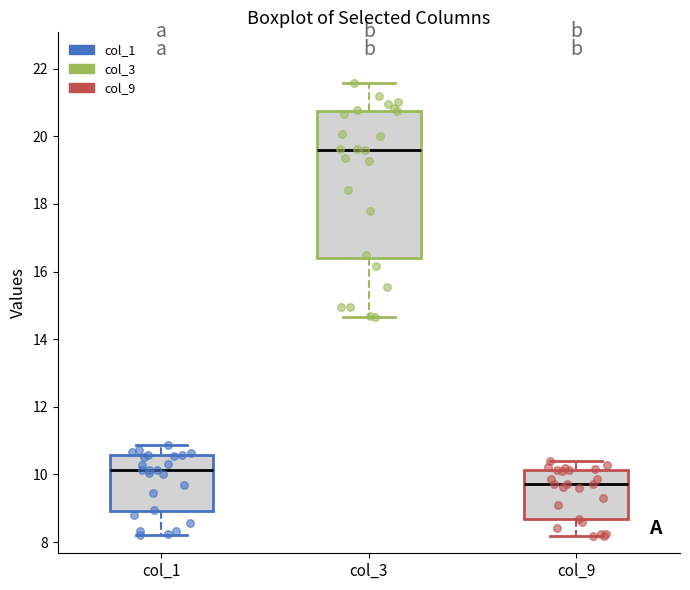

Reading left to right, read every box against the y-axis: the position of its median line, the range the box covers, and the ends of its whiskers. The values are not printed on the chart, so give them approximately, as read against the axis.

col_1: median 10.2, box 9.0 to 10.6, whiskers 8.2 to 10.8
col_3: median 19.6, box 16.4 to 20.8, whiskers 14.6 to 21.6
col_9: median 9.8, box 8.6 to 10.2, whiskers 8.2 to 10.4